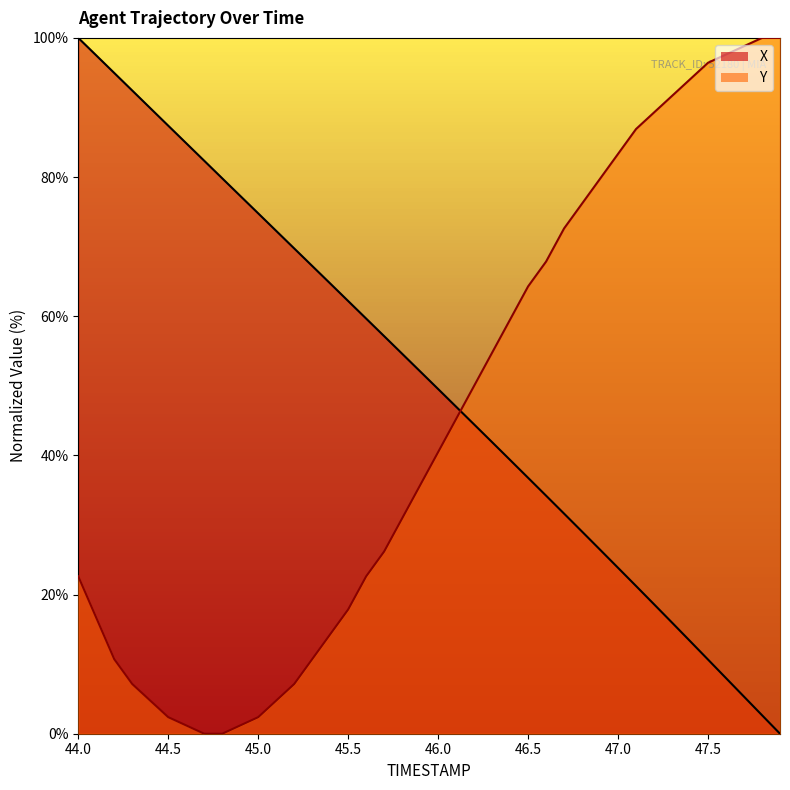

Which series has the widest spread of values?

X